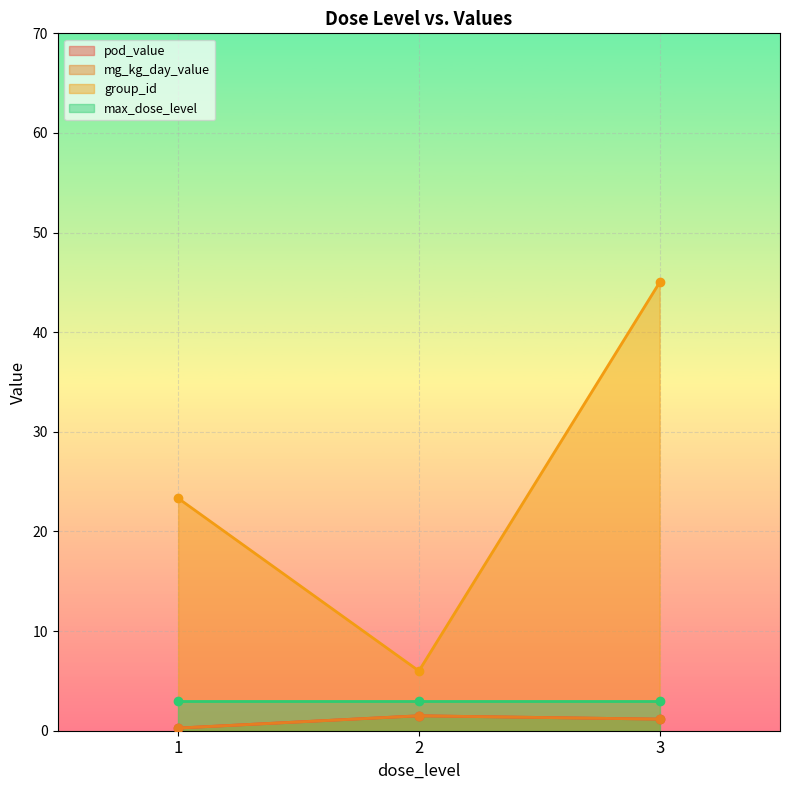

Which series has the largest total across all categories?

group_id